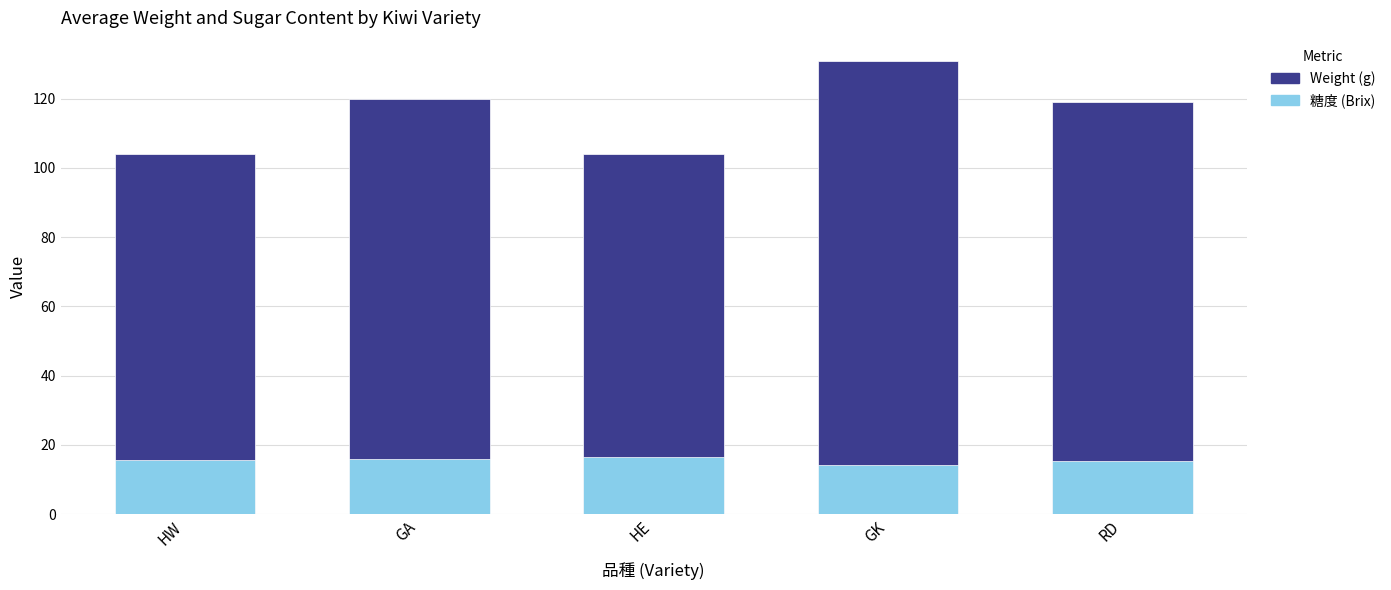

What is the difference between the second highest and second lowest values in the Weight (g) series?

15.9